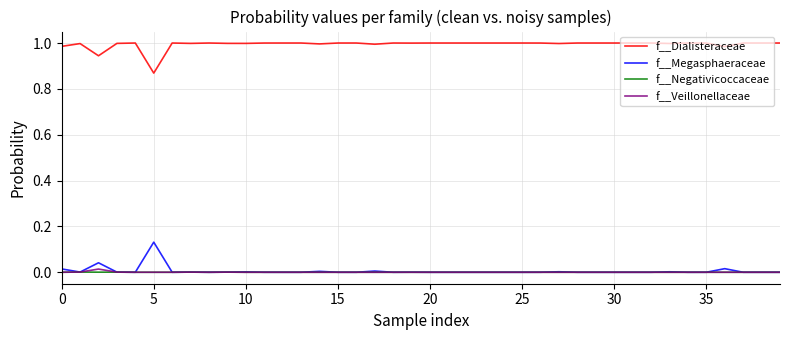

Which series has the largest total across all categories?

f__Dialisteraceae